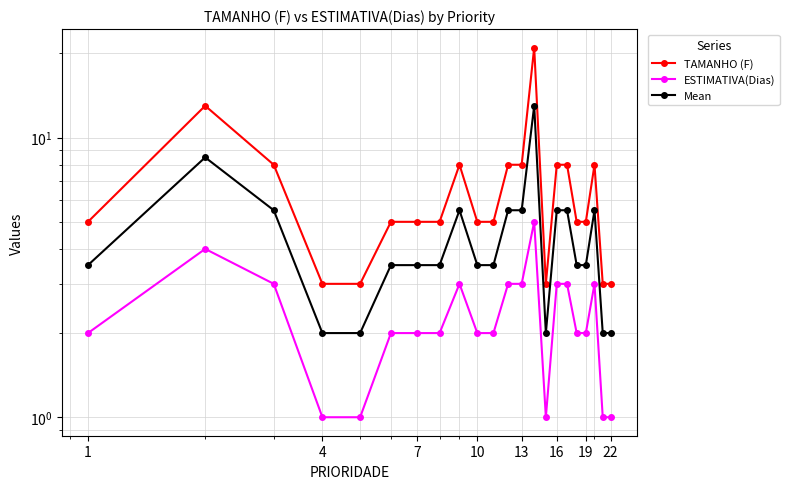

List the series in order of their peak value, highest first.

TAMANHO (F), Mean, ESTIMATIVA(Dias)